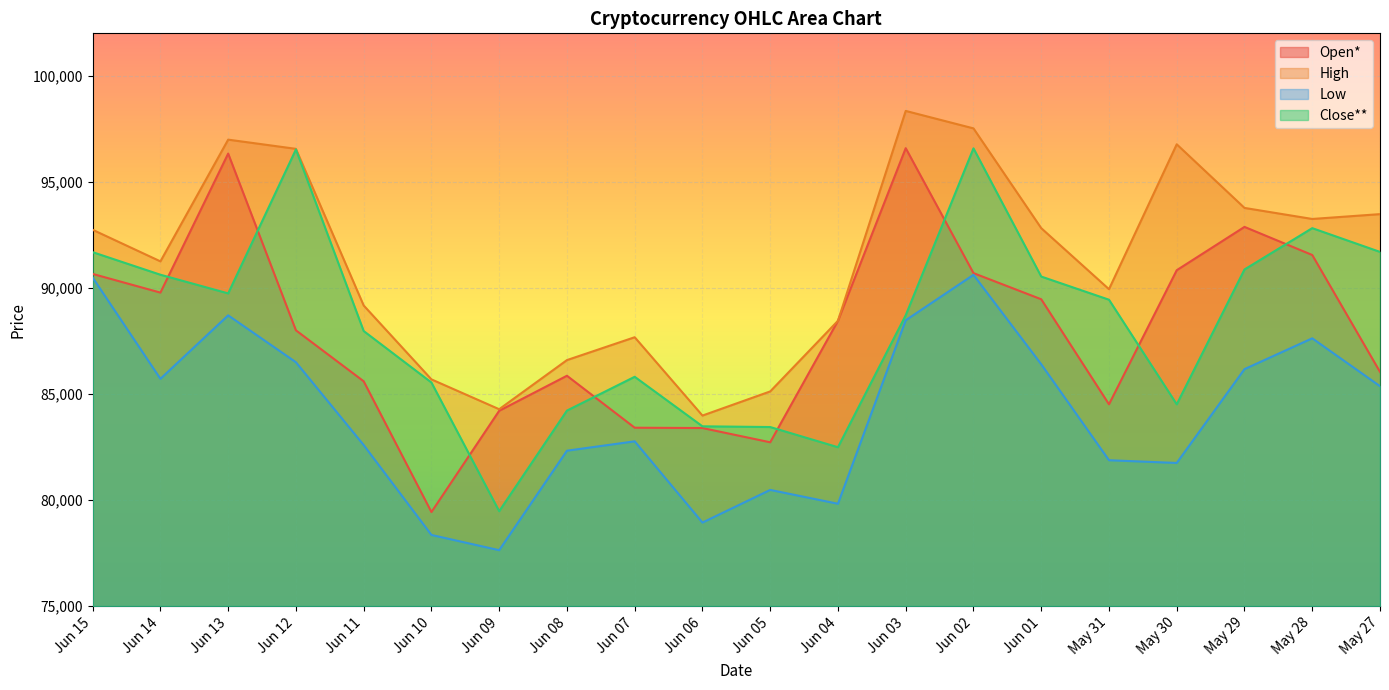

Is the value of High at Jun 12 greater than the value of Low at Jun 11?

Yes